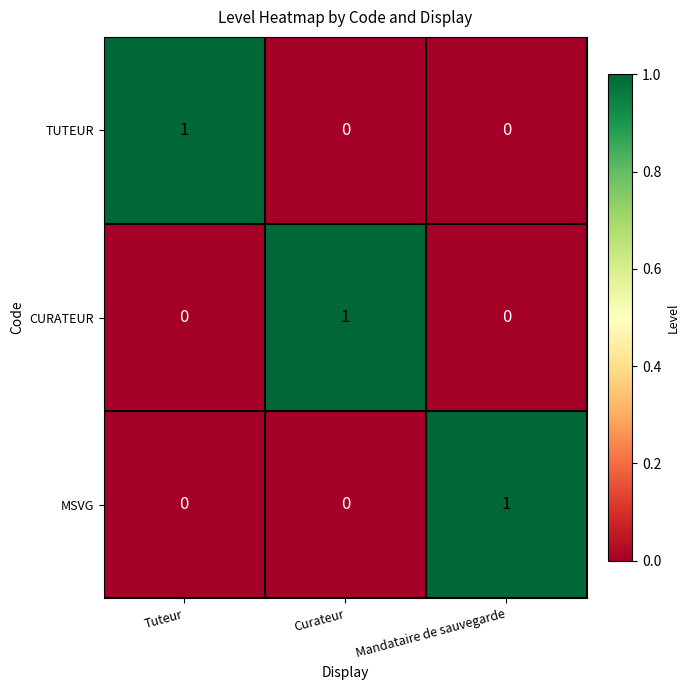

The TUTEUR series shows 0 at Mandataire de sauvegarde. True or false?

True